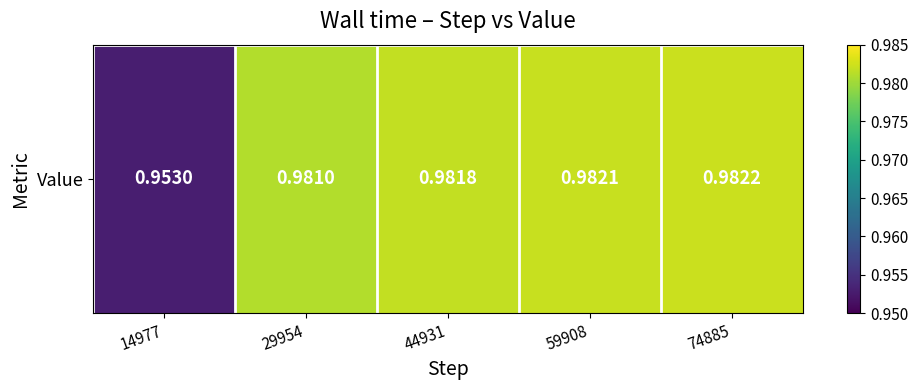

Reading left to right, list all the values displayed in this chart.

14977=1.0	29954=1.0	44931=1.0	59908=1.0	74885=1.0